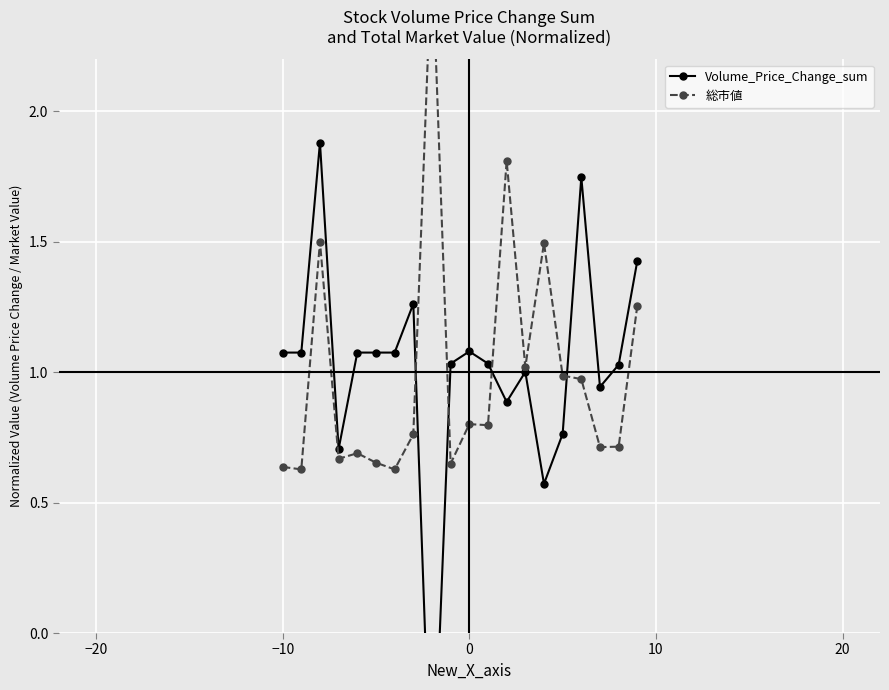

Reading left to right, list all the values displayed in this chart.

Volume_Price_Change_sum: 1.1	1.1	1.9	0.7	1.1	1.1	1.1	1.3	-0.7	1.0	1.1	1.0	0.9	1.0	0.6	0.8	1.7	0.9	1.0	1.4
総市値: 0.6	0.6	1.5	0.7	0.7	0.7	0.6	0.8	2.6	0.6	0.8	0.8	1.8	1.0	1.5	1.0	1.0	0.7	0.7	1.3